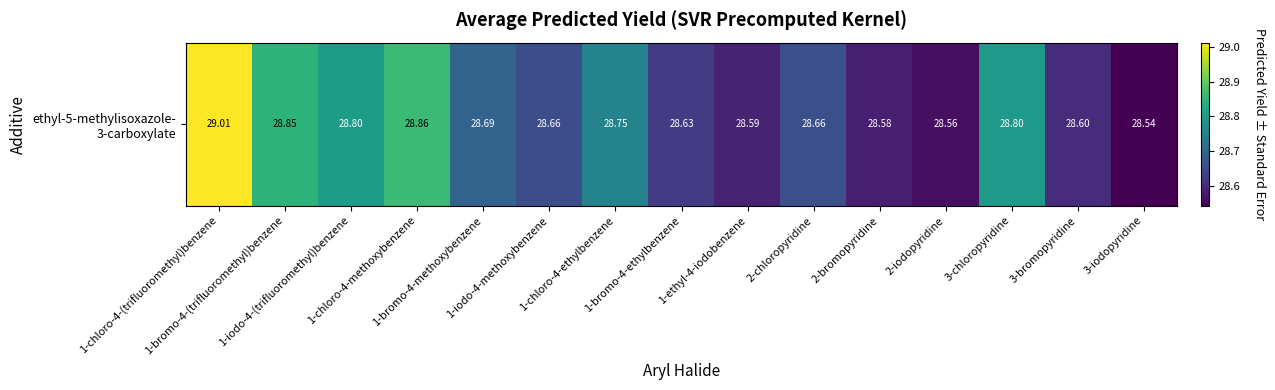

What is the greatest value displayed?

29.0